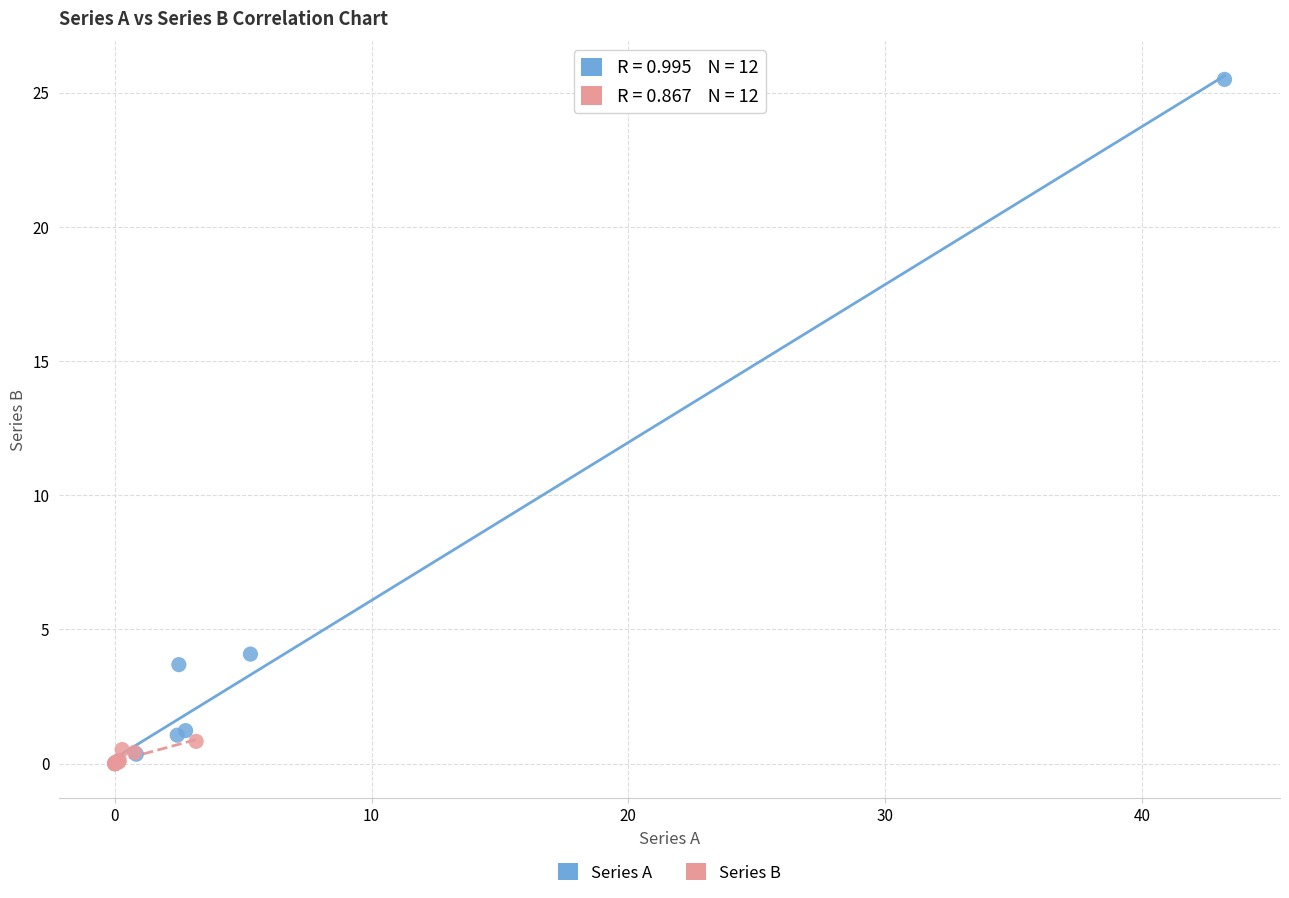

What are all the series names shown in the legend?

Series A, Series B